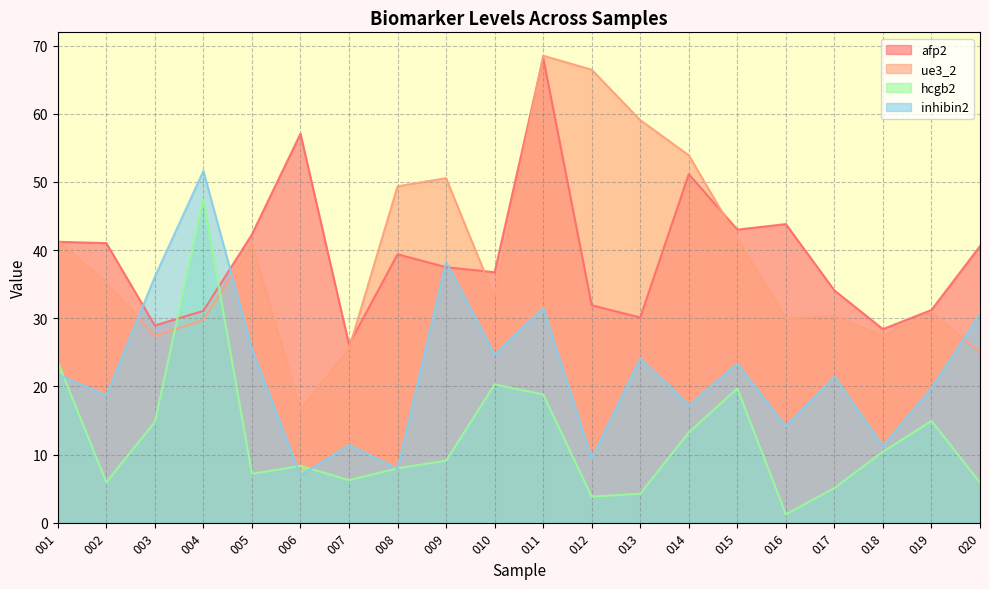

Rank the series by their maximum value, from highest to lowest.

ue3_2, afp2, inhibin2, hcgb2